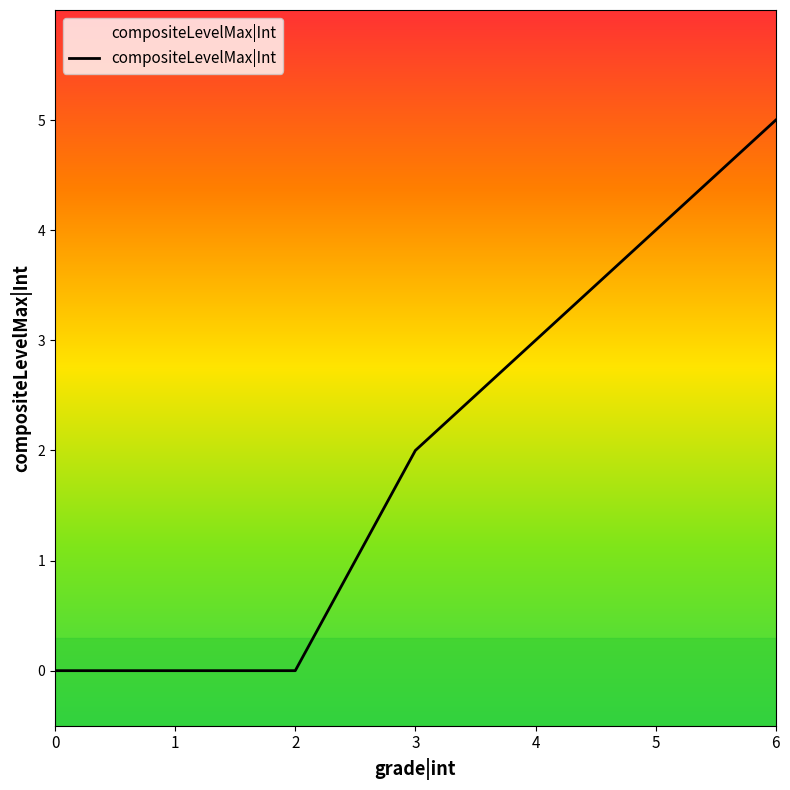

What is the change in value from 3 to 6?

+3